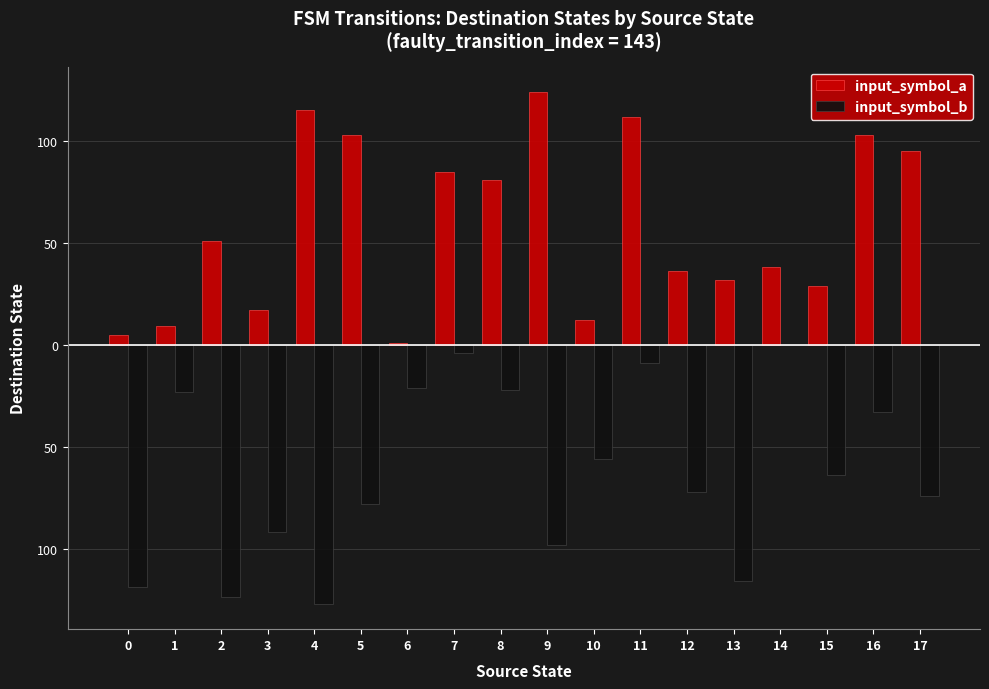

What are all the series names shown in the legend?

input_symbol_a, input_symbol_b